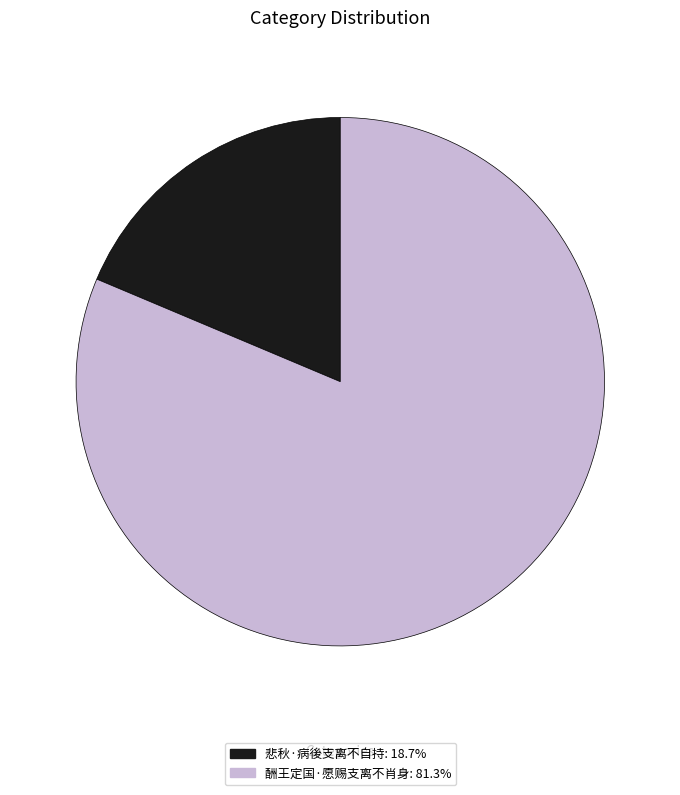

The 悲秋·病後支离不自持 slice represents 5% of the pie. True or false?

False